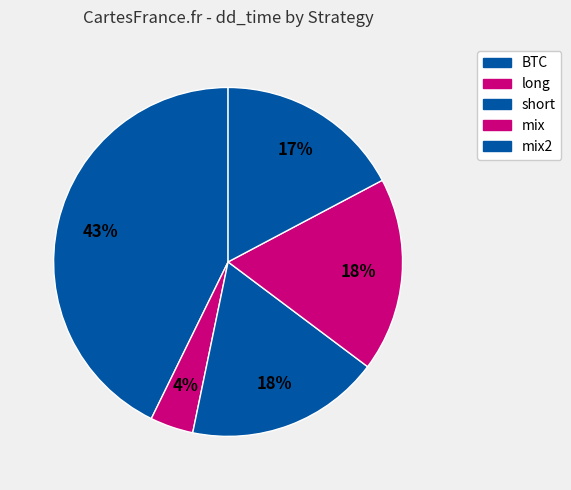

Count the number of slices in the pie.

5